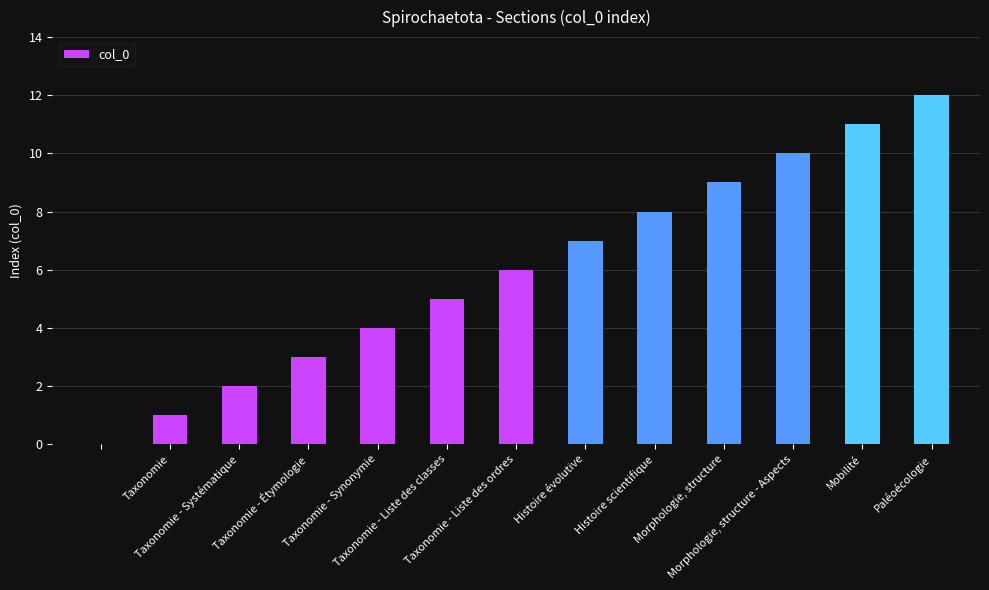

What is the sum of all values?

78